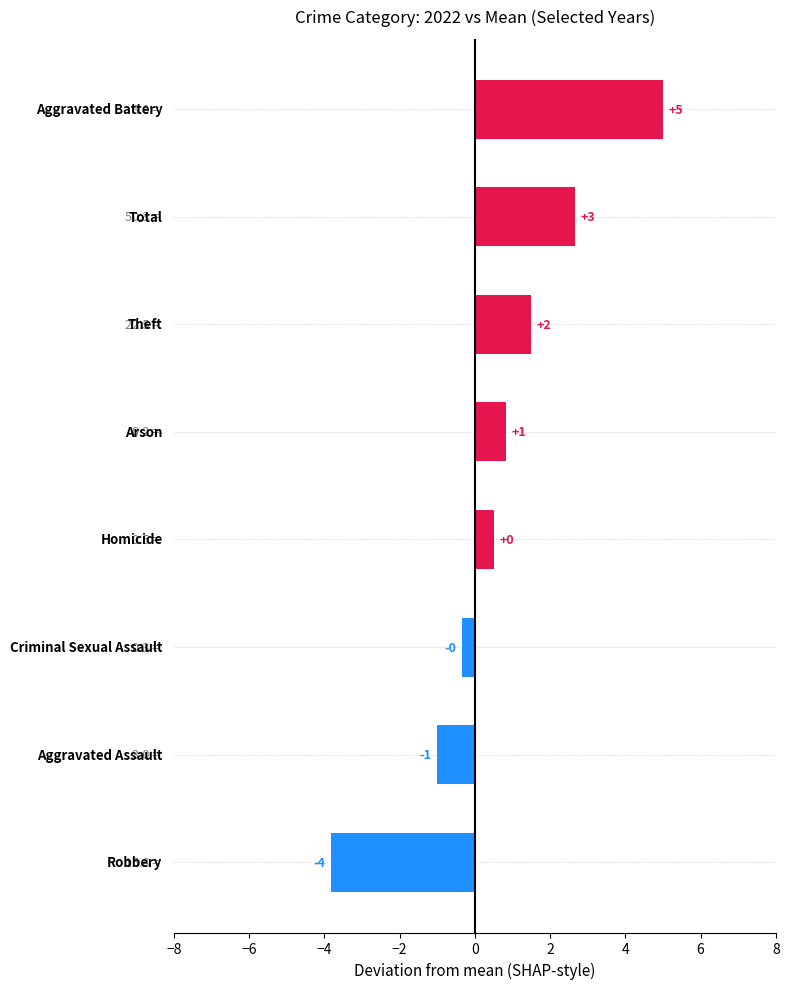

Are the bars grouped side by side (vs. stacked)?

No